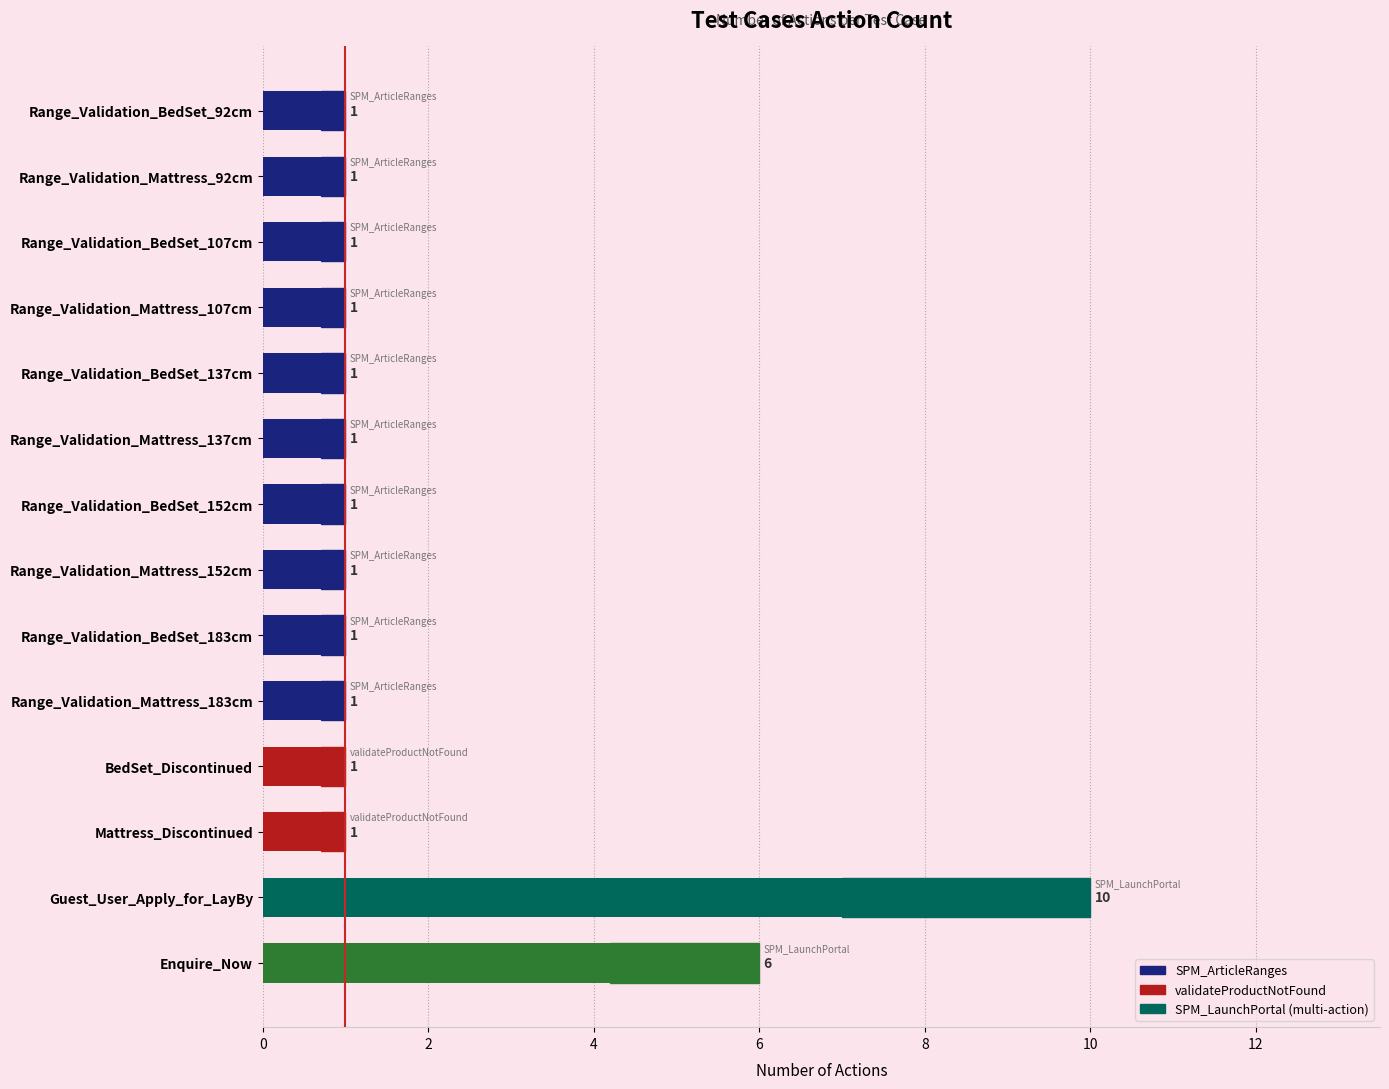

Is it true that Action Count equals 0.5 at Range_Validation_BedSet_183cm?

False